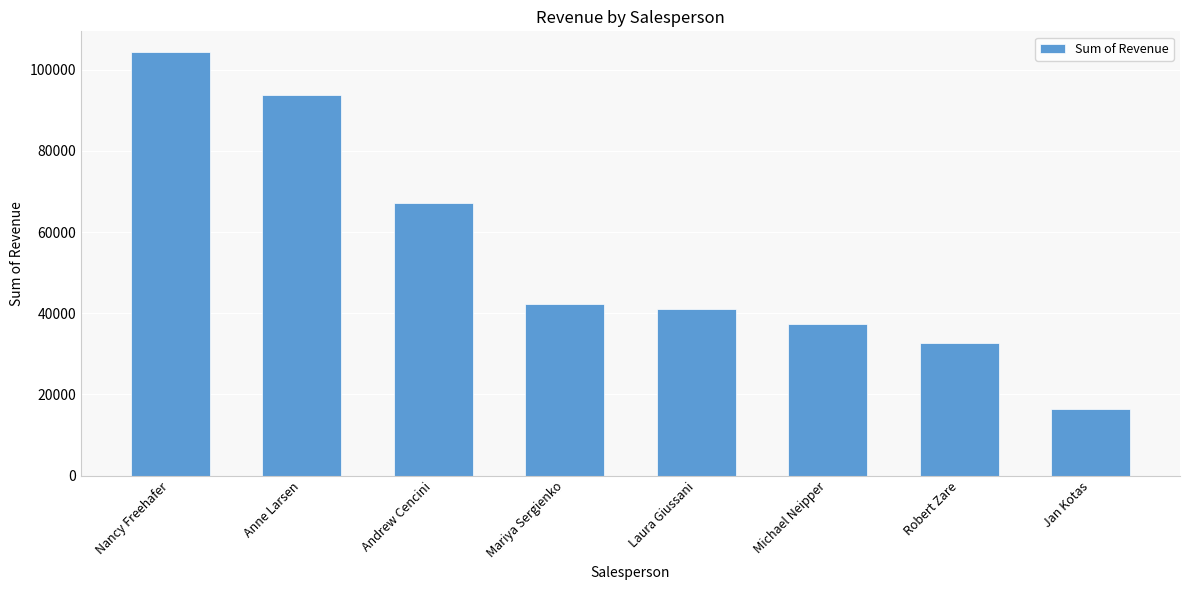

What position from the right is Michael Neipper?

3